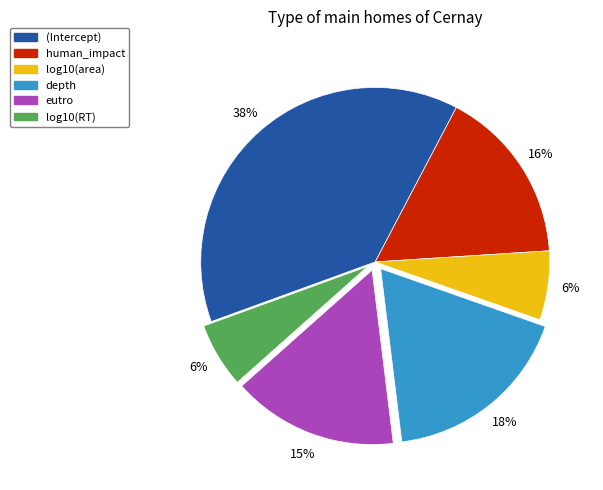

Count the number of slices in the pie.

6